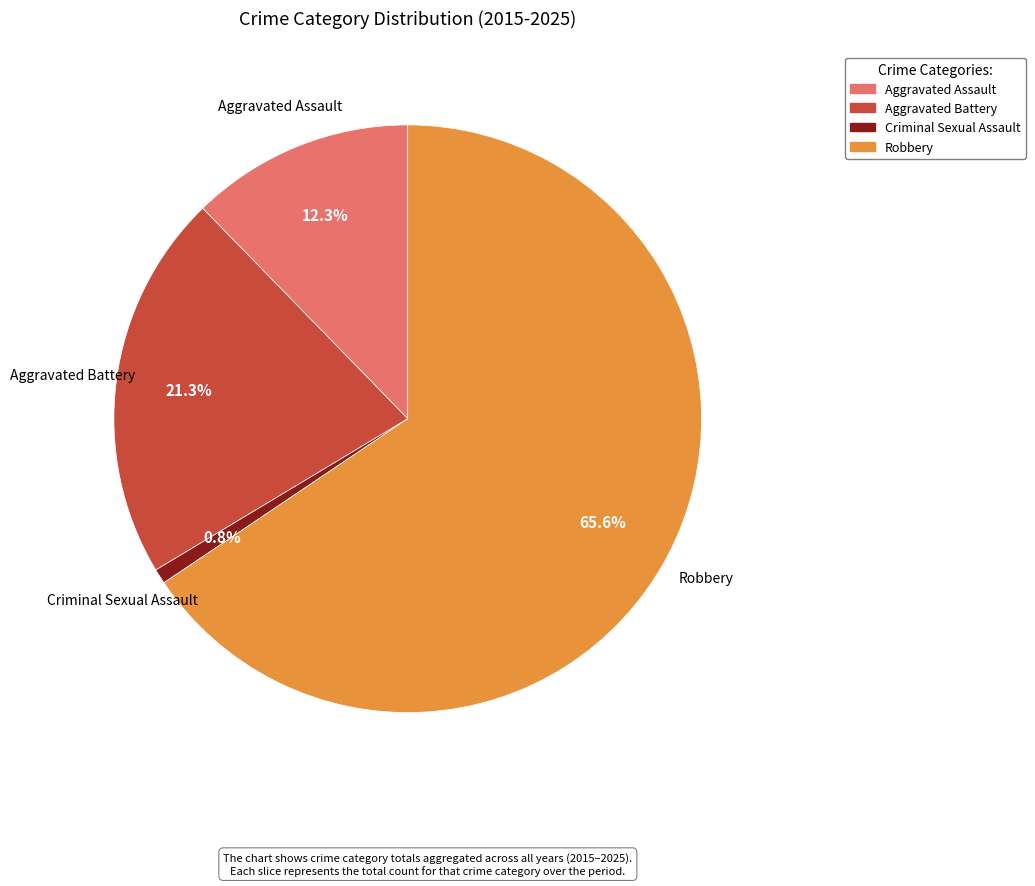

Is there a majority slice in this chart?

Yes